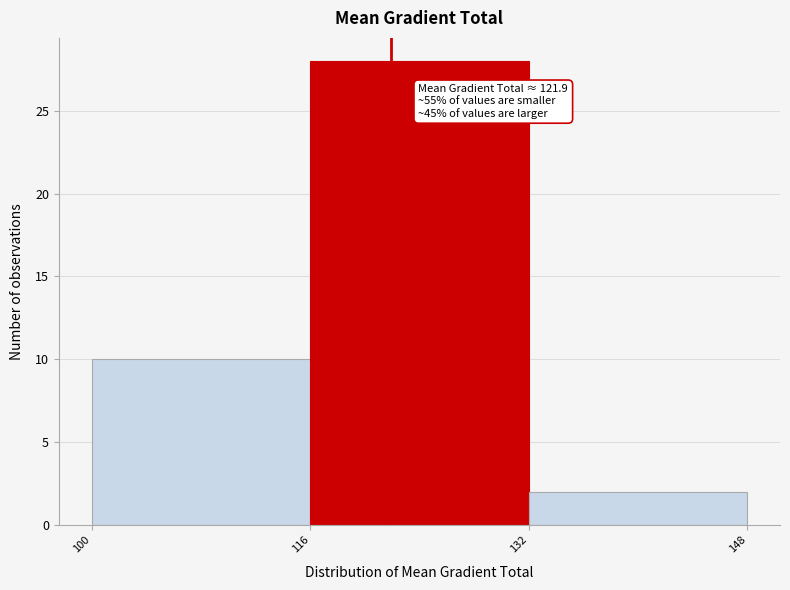

Over which range of the x-axis is the bar tallest?

116 to 132